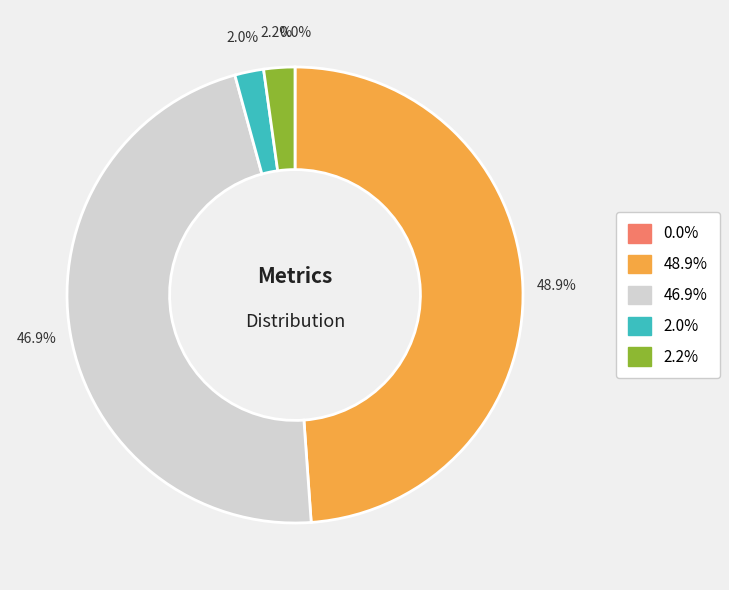

Is there a majority slice in this chart?

No